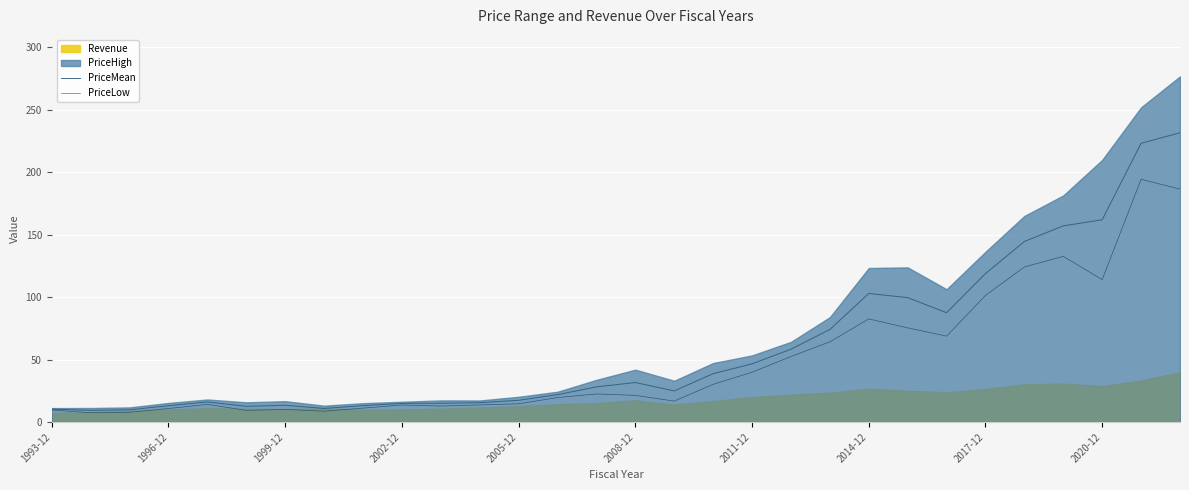

The value of PriceLow at 1996-12 is 10.9. True or false?

True